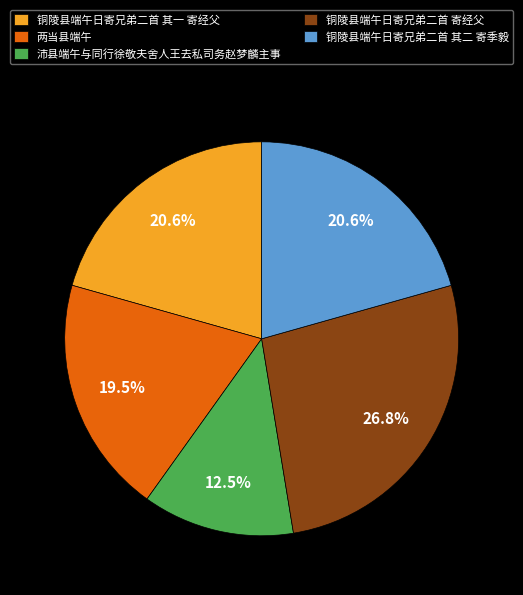

What is the ratio of the value at 铜陵县端午日寄兄弟二首 寄经父 to the value at 铜陵县端午日寄兄弟二首 其一 寄经父?

1.3